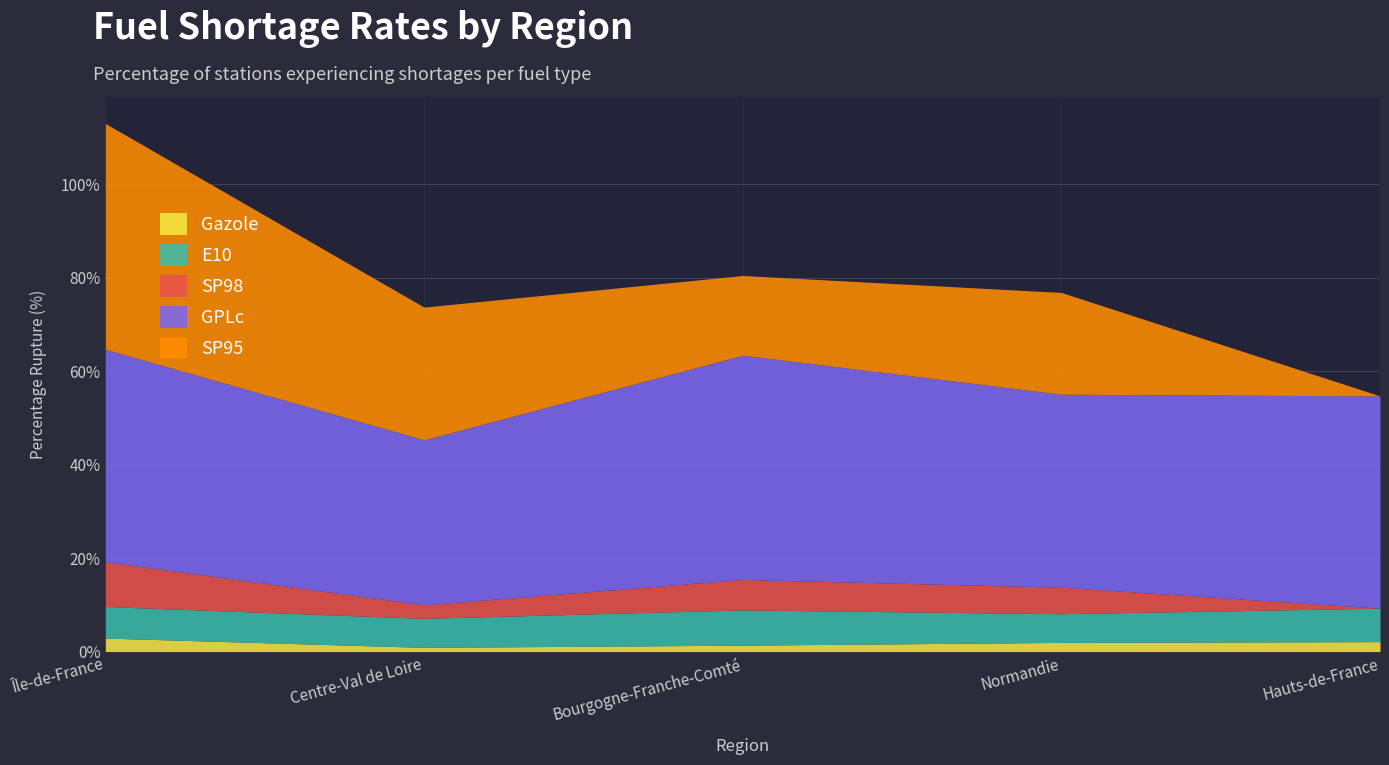

At which label does GPLc first exceed 45?

Île-de-France